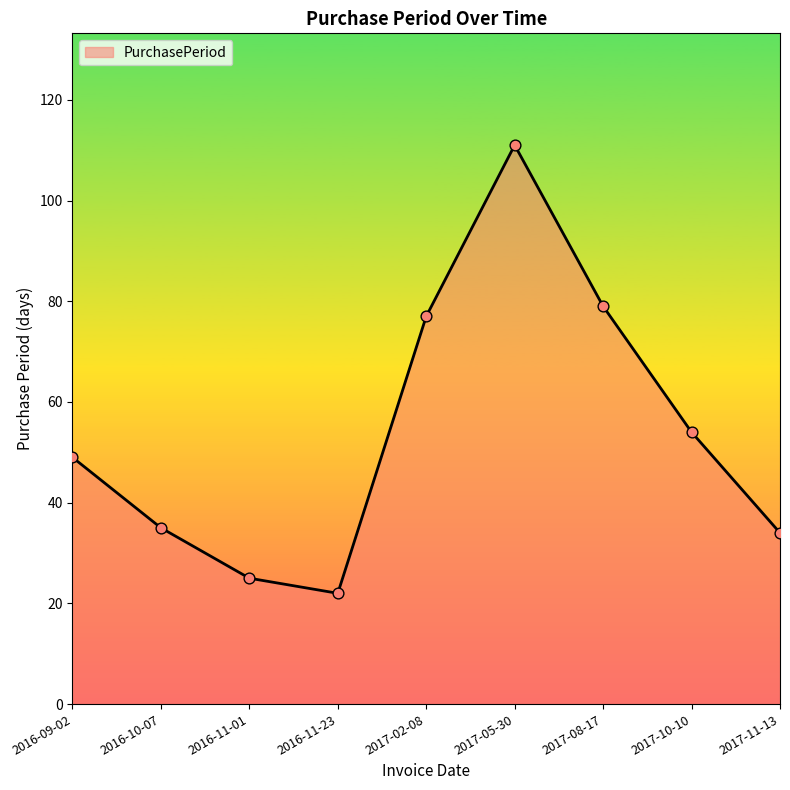

Between 2017-02-08 and 2016-11-01, which is larger?

2017-02-08